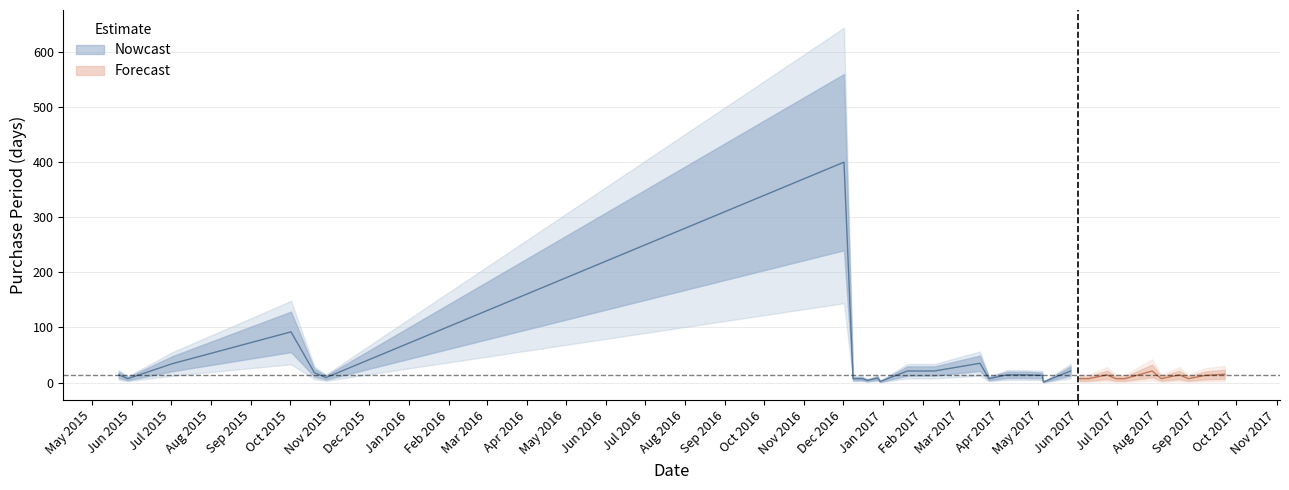

What is the label of the 7th point from the right?

2017-07-07